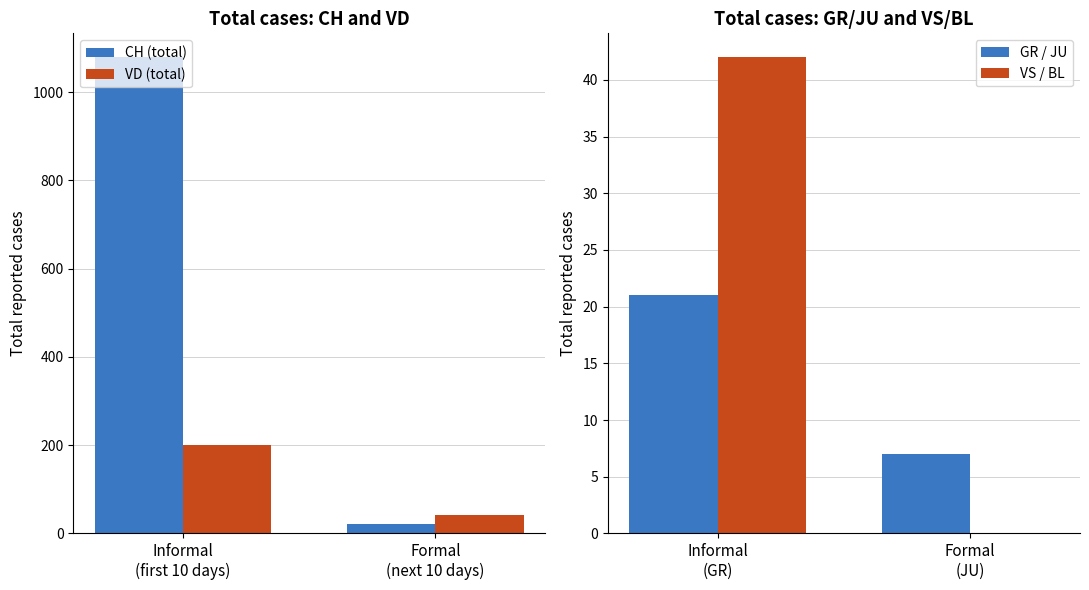

True or false: CH (total) has a value of 21 at Formal
(next 10 days).

True